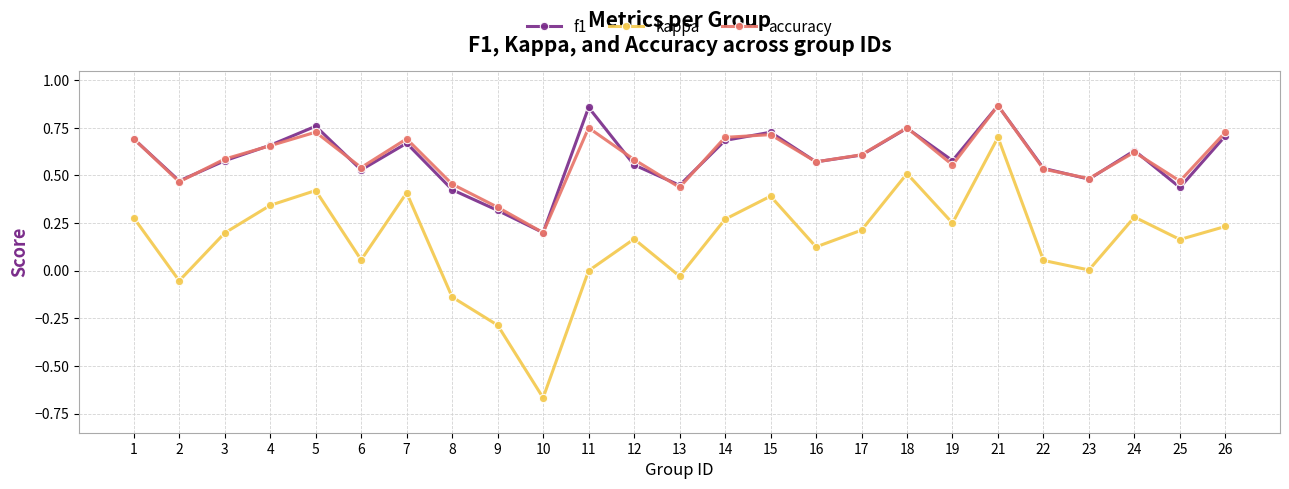

In accuracy, how many points are higher than both neighbors (excluding endpoints)?

7